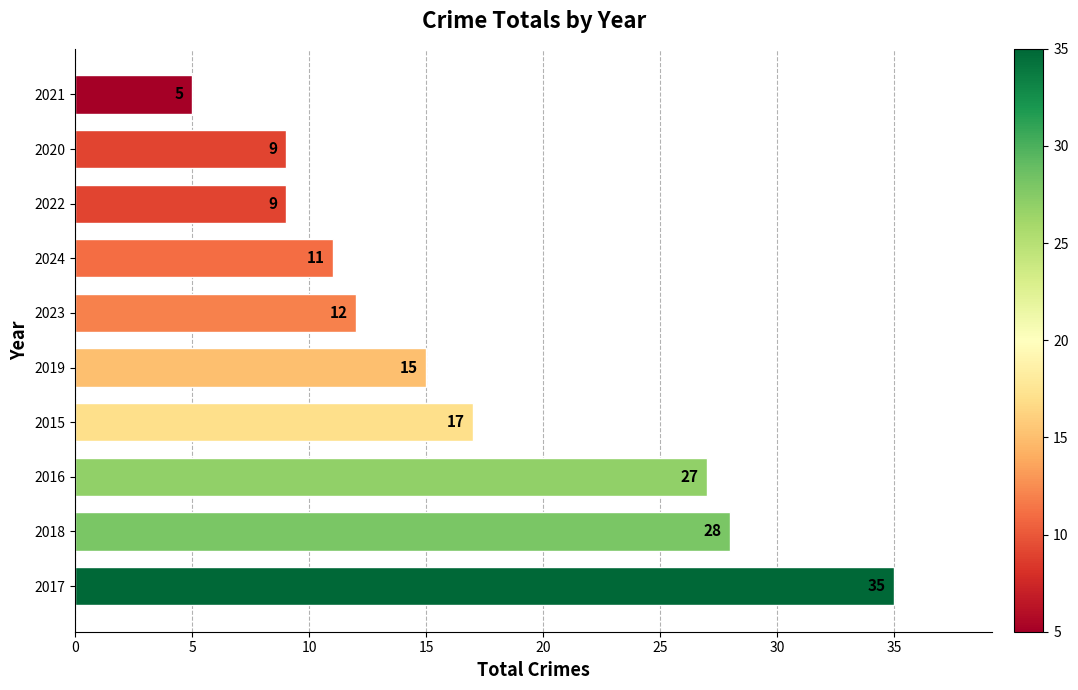

Between 2017 and 2018, which is larger?

2017